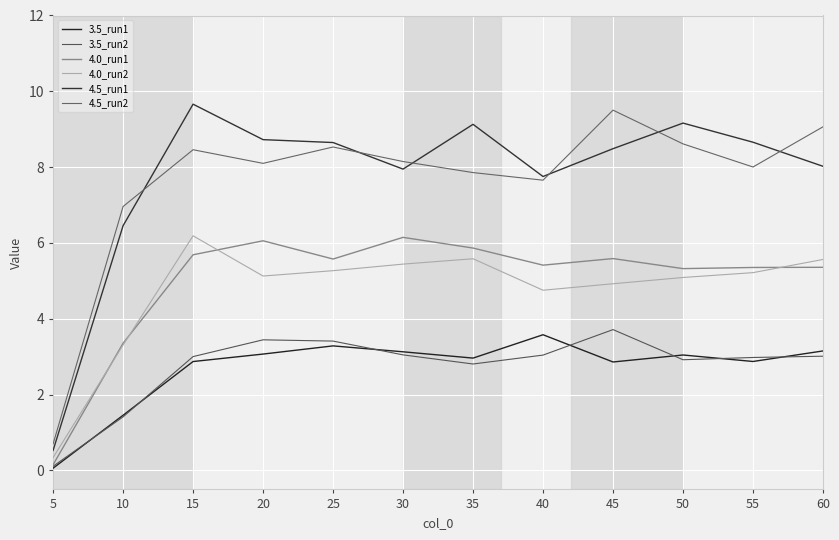

What is the minimum value shown in the chart?

0.1